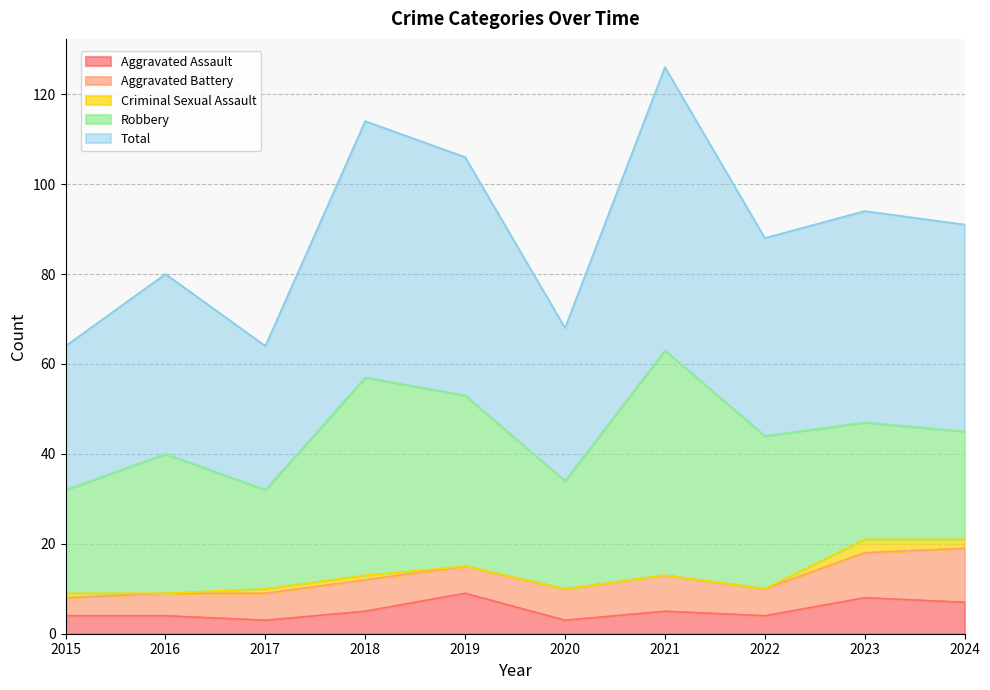

At which category is the sum across all series the highest?

2021